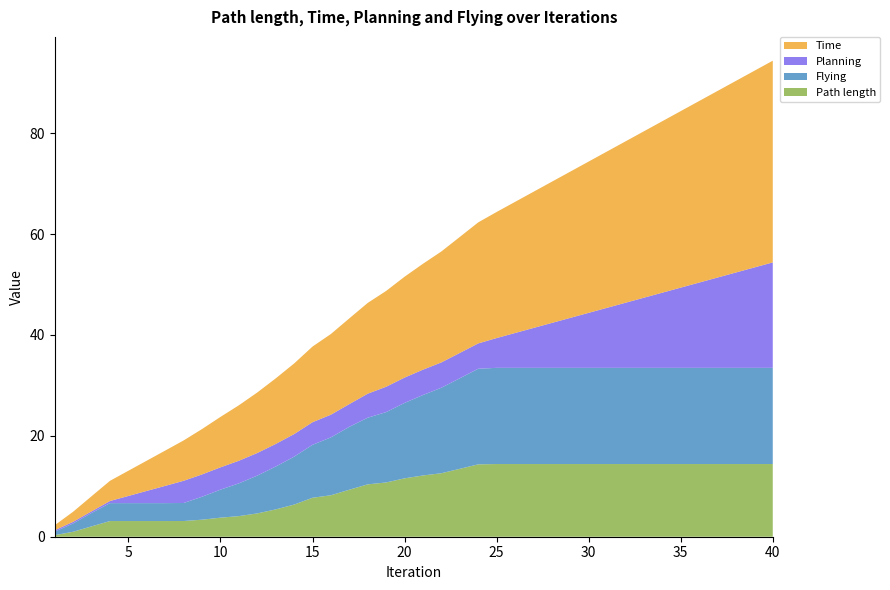

Reading right to left, transcribe all the data shown in this chart.

Time: 40.0	39.0	38.0	37.0	36.0	35.0	34.0	33.0	32.0	31.0	30.0	29.0	28.0	27.0	26.0	25.0	24.0	23.0	22.0	21.0	20.0	19.0	18.0	17.0	16.0	15.0	14.0	13.0	12.0	11.0	10.0	9.0	8.0	7.0	6.0	5.0	4.0	3.0	2.0	1.0
Planning: 20.9	19.9	18.9	17.9	16.9	15.9	14.9	13.9	12.9	11.9	10.9	9.9	8.9	7.9	6.9	5.9	5.0	5.0	5.0	5.0	5.0	5.0	4.8	4.5	4.5	4.5	4.5	4.5	4.5	4.5	4.4	4.4	4.4	3.4	2.4	1.4	0.4	0.3	0.3	0.3
Flying: 19.1	19.1	19.1	19.1	19.1	19.1	19.1	19.1	19.1	19.1	19.1	19.1	19.1	19.1	19.1	19.1	19.0	18.0	17.0	16.0	15.0	14.0	13.2	12.5	11.5	10.5	9.5	8.5	7.5	6.5	5.6	4.6	3.6	3.6	3.6	3.6	3.6	2.7	1.7	0.7
Path length: 14.4	14.4	14.4	14.4	14.4	14.4	14.4	14.4	14.4	14.4	14.4	14.4	14.4	14.4	14.4	14.4	14.3	13.5	12.6	12.1	11.6	10.8	10.4	9.3	8.2	7.7	6.4	5.4	4.6	4.1	3.8	3.4	3.1	3.1	3.1	3.1	3.1	2.1	1.0	0.3